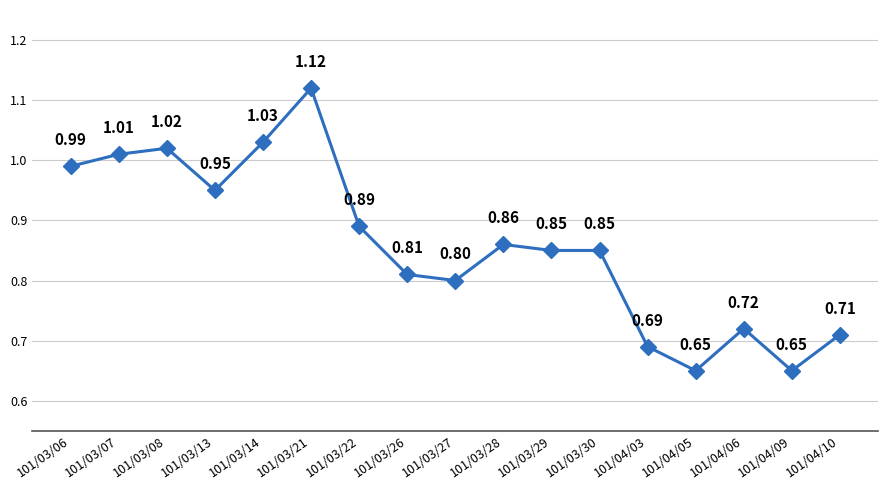

What is the sum of all values?

14.6